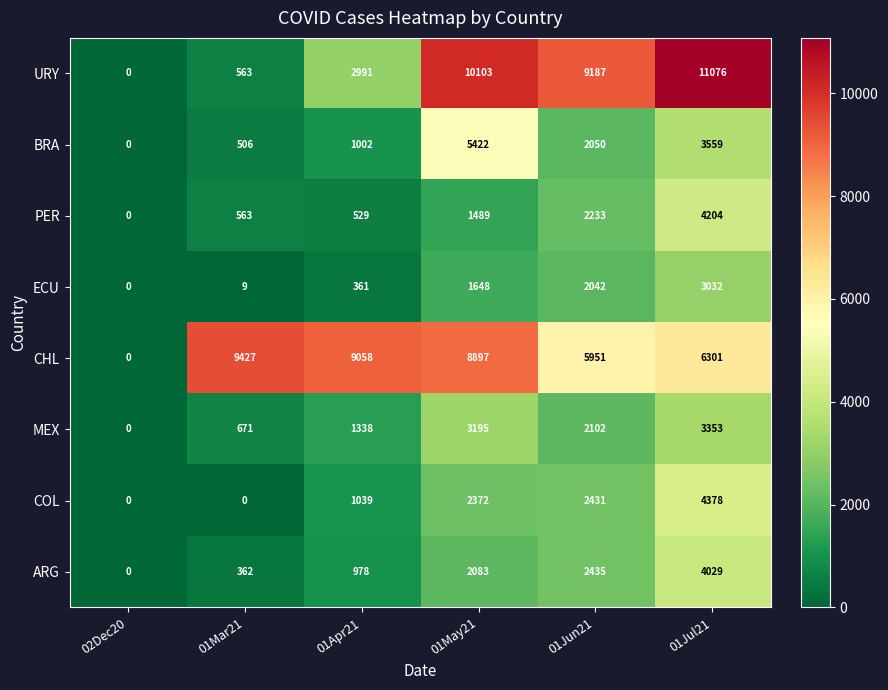

Which series has the largest range (max minus min)?

URY